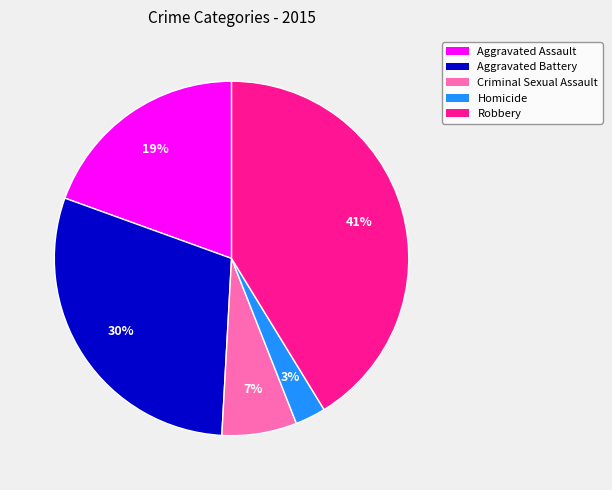

Is it true that Aggravated Assault is 7% of the pie?

False